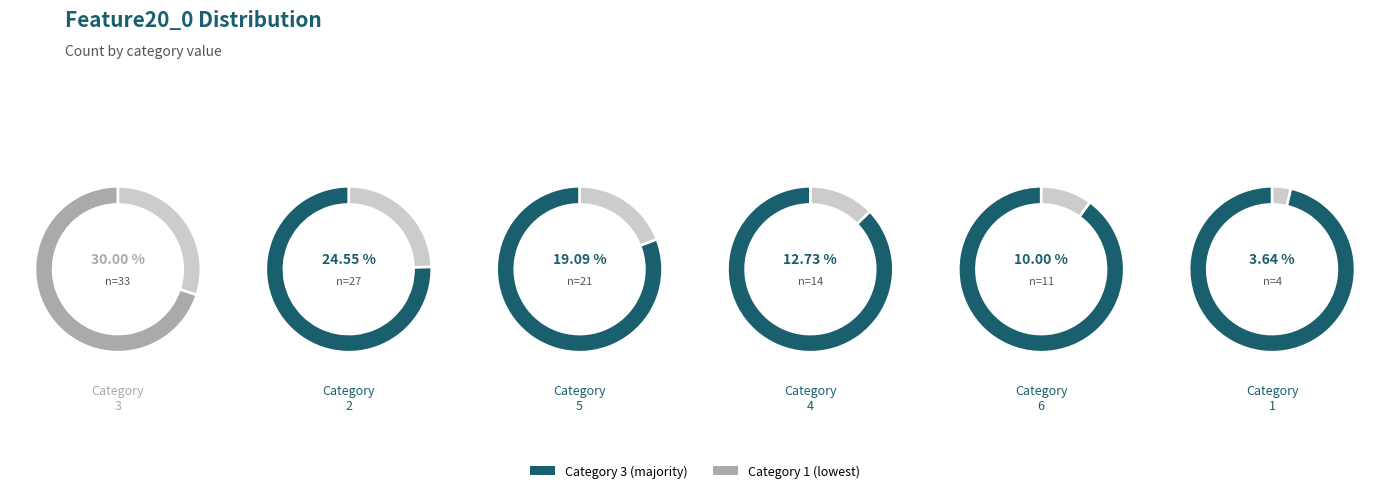

True or false: 5 accounts for 21% of the total.

False